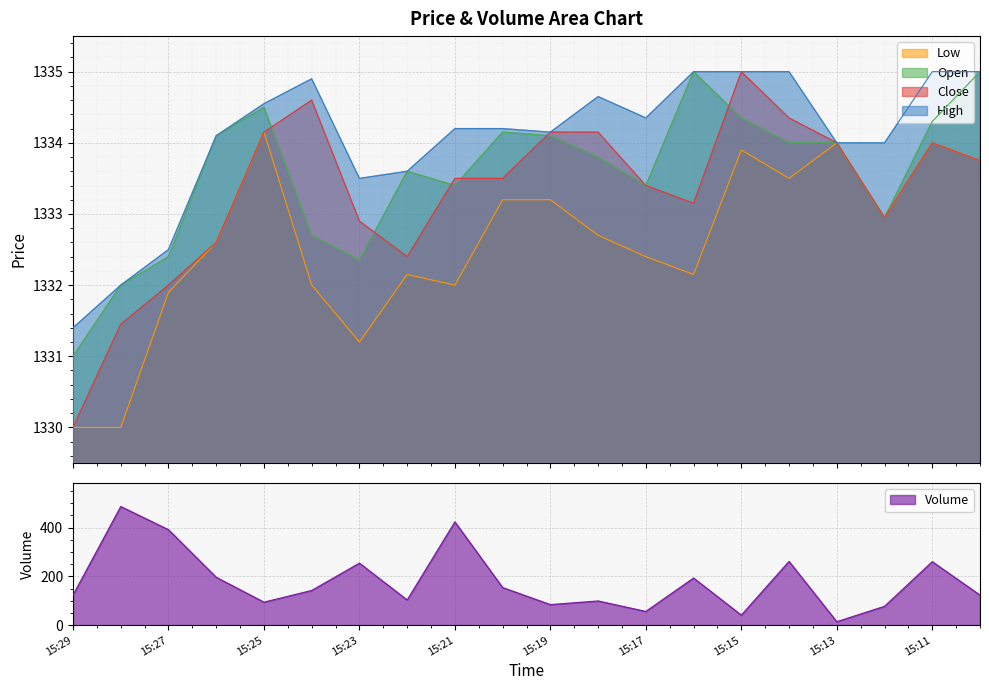

What is the minimum value shown in the chart?

14.0